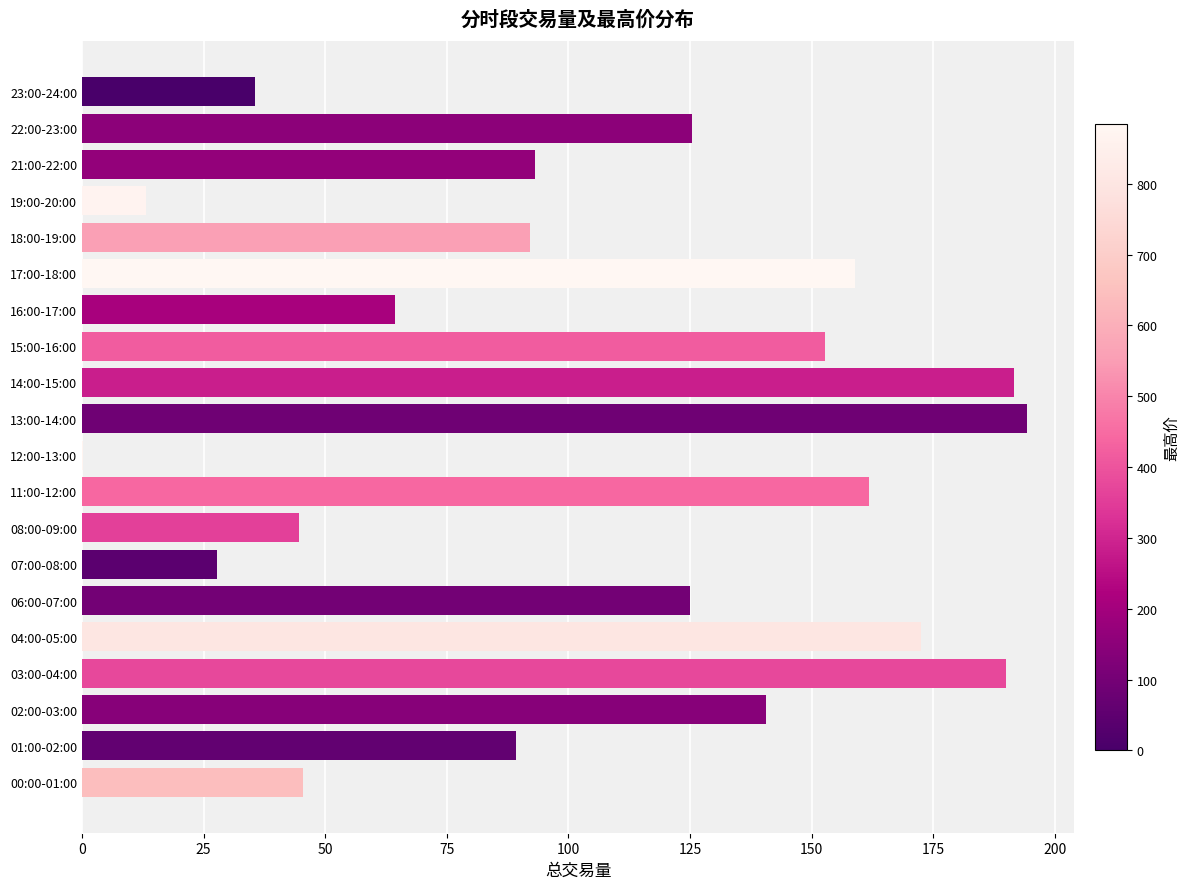

What is the sum of the values at 14:00-15:00 and 23:00-24:00?

227.3